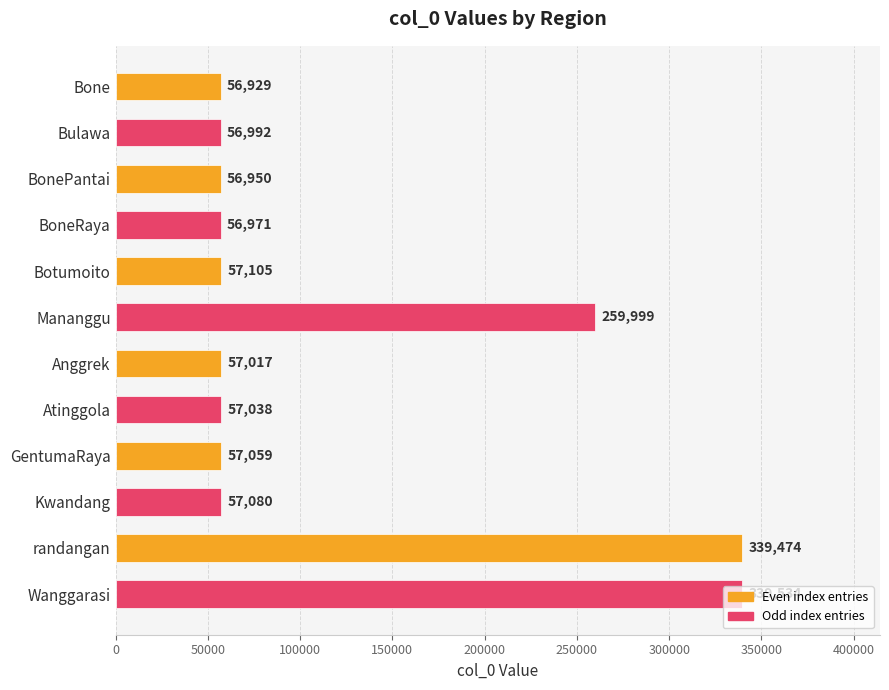

What is the difference between the maximum and second lowest values?

282584